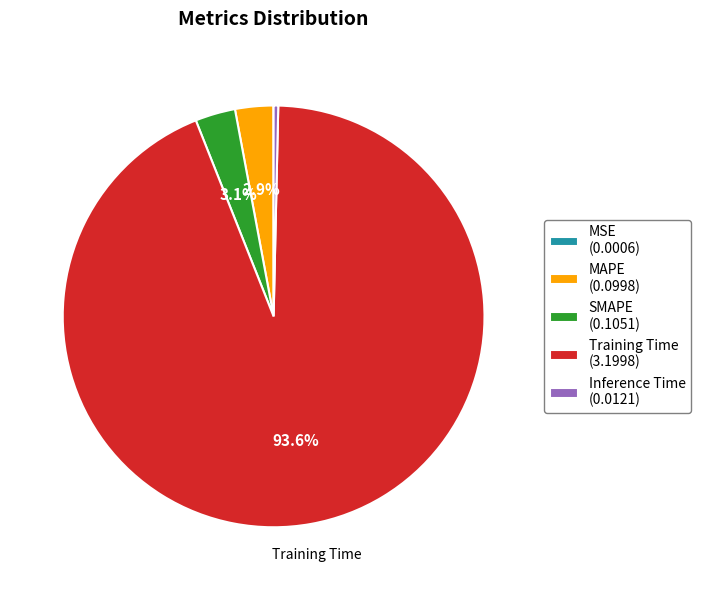

What portion of the pie excludes SMAPE?

96.9%